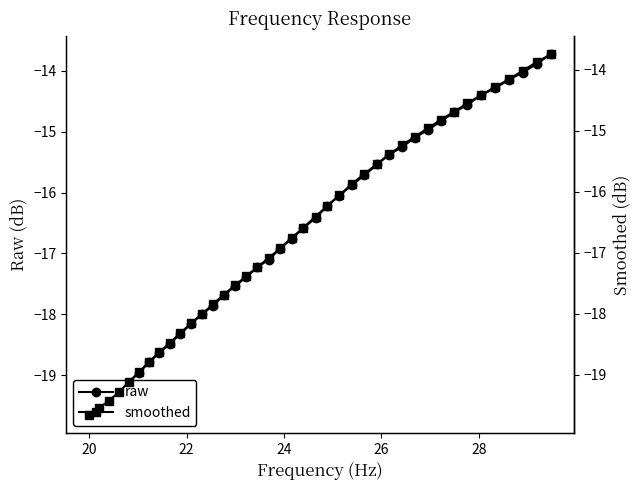

How many times do raw and smoothed cross each other?

13